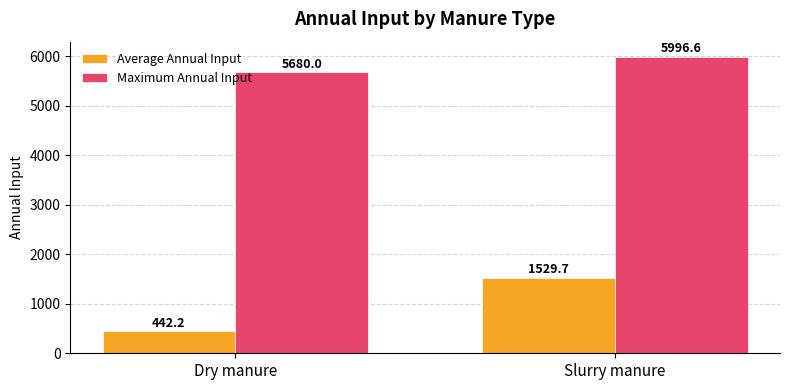

Rank the series by their maximum value, from highest to lowest.

Maximum Annual Input, Average Annual Input